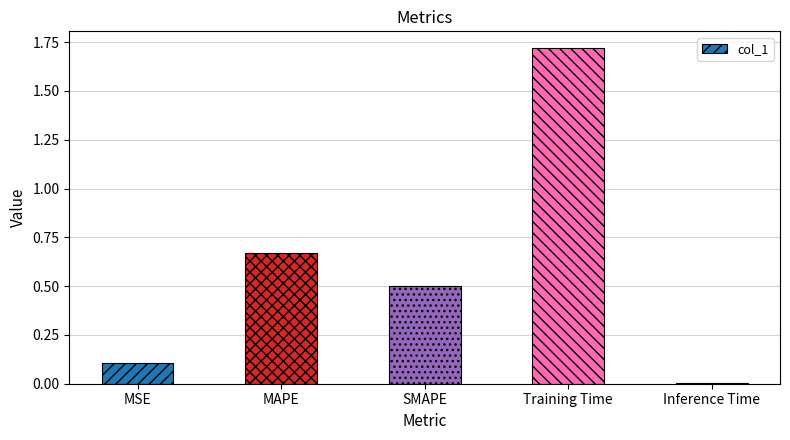

What position from the right is MAPE?

4